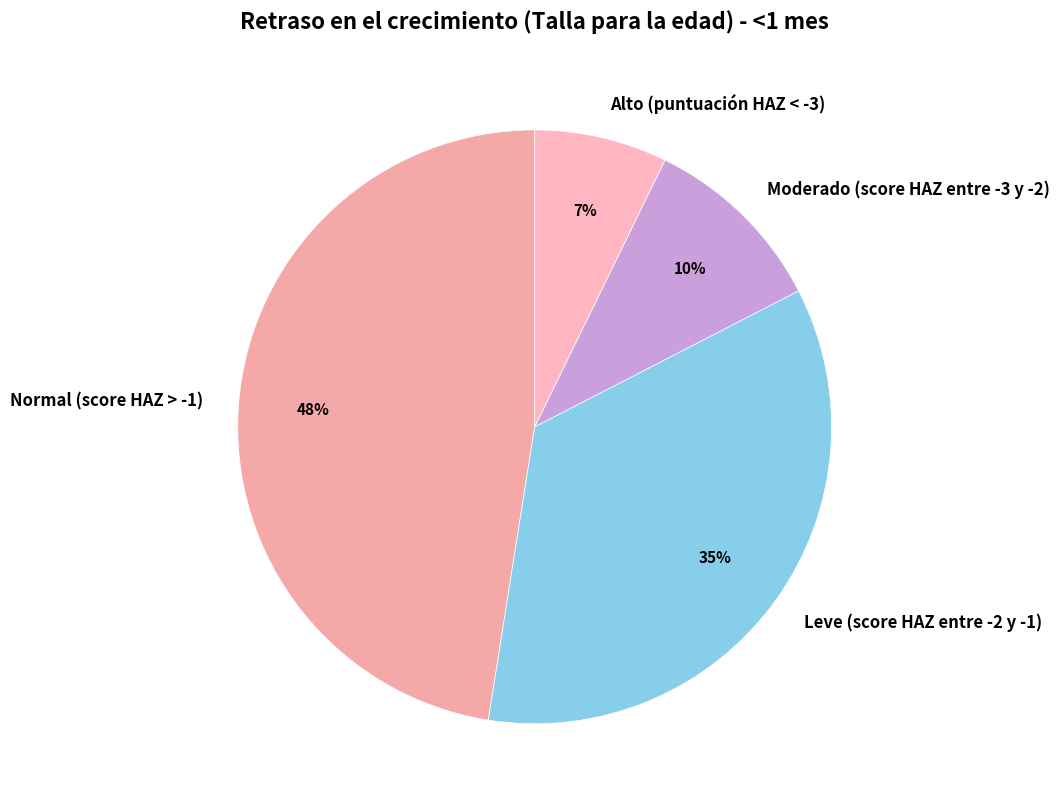

Between Alto (puntuación HAZ < -3) and Moderado (score HAZ entre -3 y -2), which is larger?

Moderado (score HAZ entre -3 y -2)